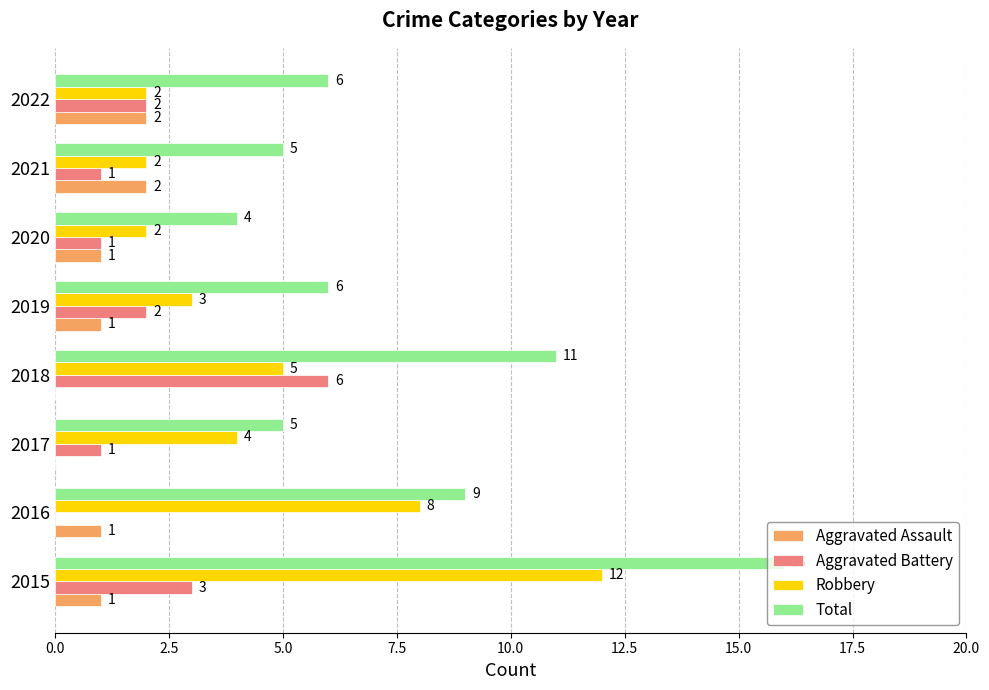

At which category does the chart reach its peak across all series?

2015